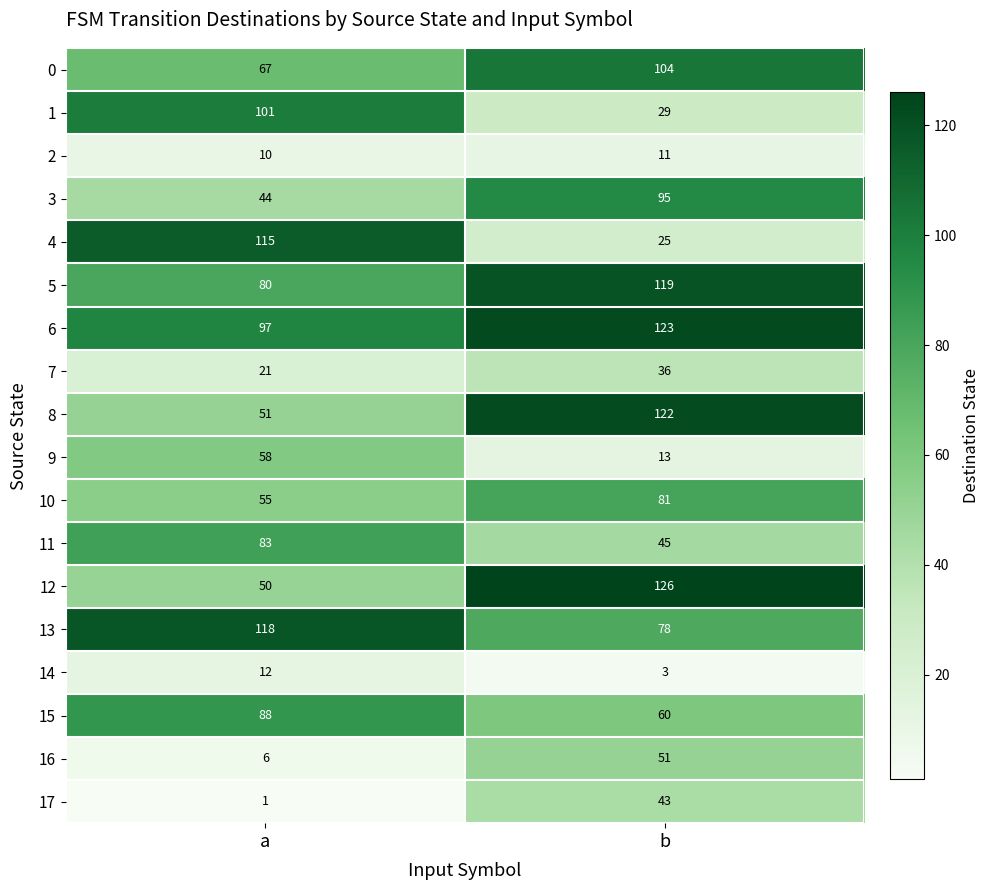

At how many categories does at least one series exceed 75?

2